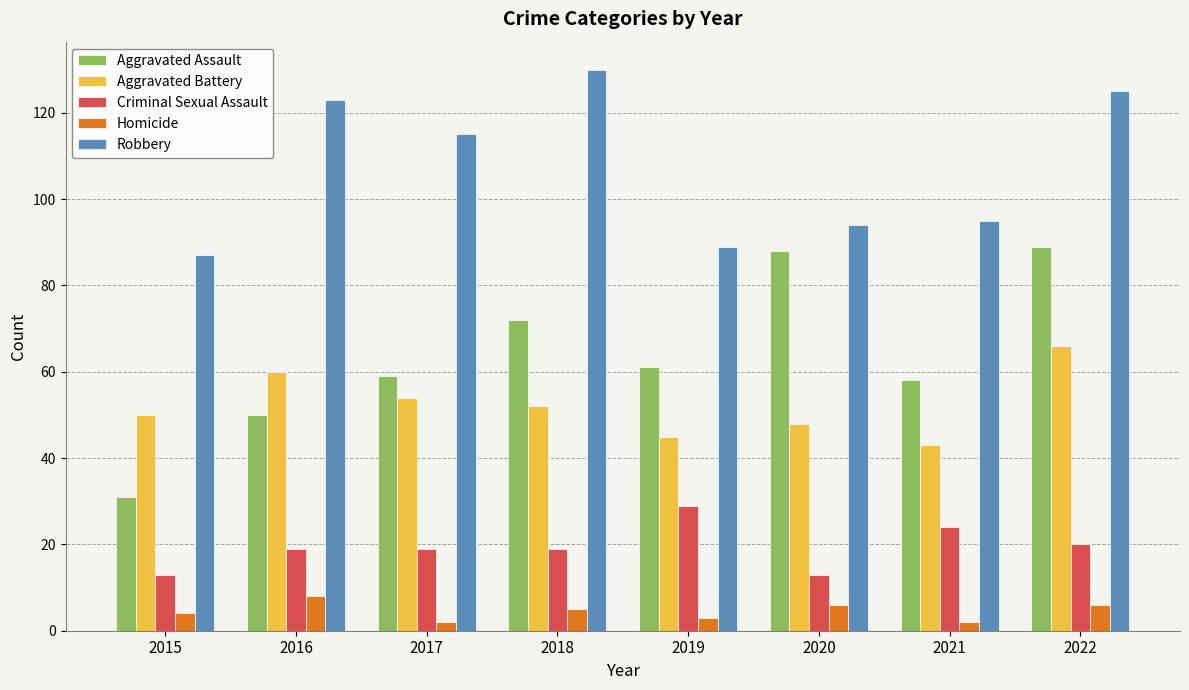

What value does the Aggravated Assault series have at 2018, to the nearest 10?

70